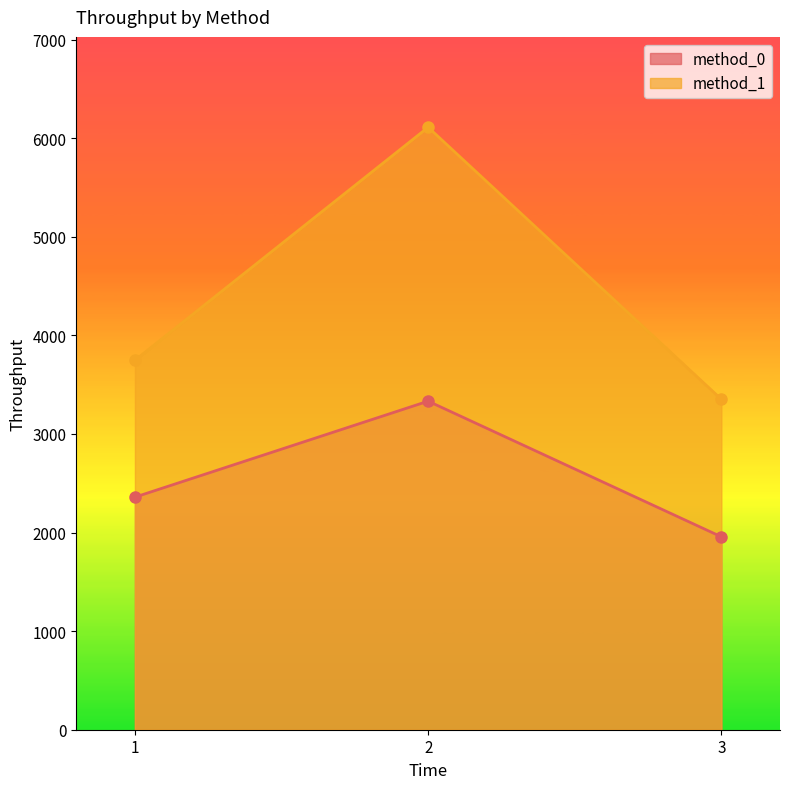

List the series in order of their peak value, lowest first.

method_0, method_1